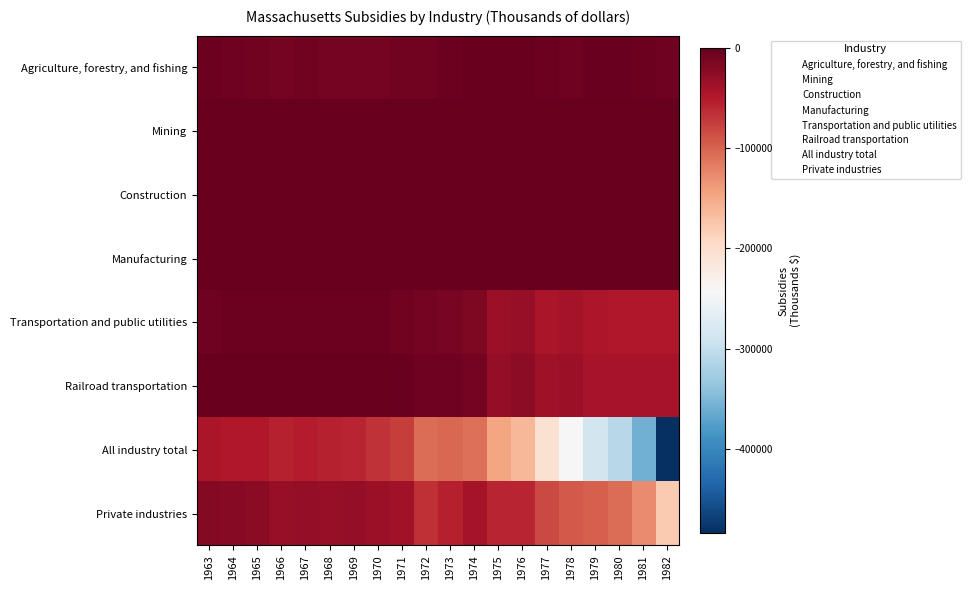

Reading left to right, list all the values displayed in this chart.

Agriculture, forestry, and fishing: 1963=-5101	1964=-7211	1965=-7625	1966=-10166	1967=-8249	1968=-10004	1969=-10058	1970=-9847	1971=-7594	1972=-8625	1973=-4211	1974=-884	1975=-1412	1976=-1487	1977=-4280	1978=-7480	1979=-2749	1980=-3167	1981=-4416	1982=-7173
Mining: 1963=0	1964=0	1965=0	1966=0	1967=0	1968=0	1969=0	1970=0	1971=0	1972=0	1973=0	1974=0	1975=0	1976=0	1977=0	1978=0	1979=0	1980=0	1981=0	1982=0
Construction: 1963=0	1964=0	1965=0	1966=0	1967=0	1968=0	1969=0	1970=0	1971=0	1972=0	1973=0	1974=0	1975=0	1976=0	1977=0	1978=0	1979=0	1980=0	1981=0	1982=0
Manufacturing: 1963=0	1964=0	1965=0	1966=0	1967=0	1968=0	1969=0	1970=0	1971=0	1972=0	1973=0	1974=0	1975=0	1976=0	1977=0	1978=0	1979=0	1980=0	1981=0	1982=0
Transportation and public utilities: 1963=-5711	1964=-5320	1965=-5395	1966=-4700	1967=-4969	1968=-4889	1969=-4277	1970=-4291	1971=-7970	1972=-11303	1973=-12626	1974=-16221	1975=-33622	1976=-31864	1977=-43550	1978=-40168	1979=-45567	1980=-48105	1981=-48572	1982=-49168
Railroad transportation: 1963=-409	1964=-341	1965=-614	1966=-819	1967=-887	1968=-921	1969=-853	1970=-819	1971=-2558	1972=-6207	1973=-6889	1974=-10913	1975=-28580	1976=-26295	1977=-37344	1978=-35844	1979=-41710	1980=-43483	1981=-42255	1982=-42631
All industry total: 1963=-45021	1964=-47767	1965=-47976	1966=-55862	1967=-52375	1968=-55508	1969=-58275	1970=-67919	1971=-74825	1972=-106218	1973=-102831	1974=-109503	1975=-146269	1976=-161471	1977=-205566	1978=-241999	1979=-285831	1980=-310128	1981=-357692	1982=-484119
Private industries: 1963=-19146	1964=-22312	1965=-22708	1966=-31872	1967=-29636	1968=-30347	1969=-30102	1970=-35865	1971=-38251	1972=-64521	1973=-53107	1974=-39967	1975=-58602	1976=-58281	1977=-81654	1978=-93499	1979=-97625	1980=-107278	1981=-128055	1982=-179024